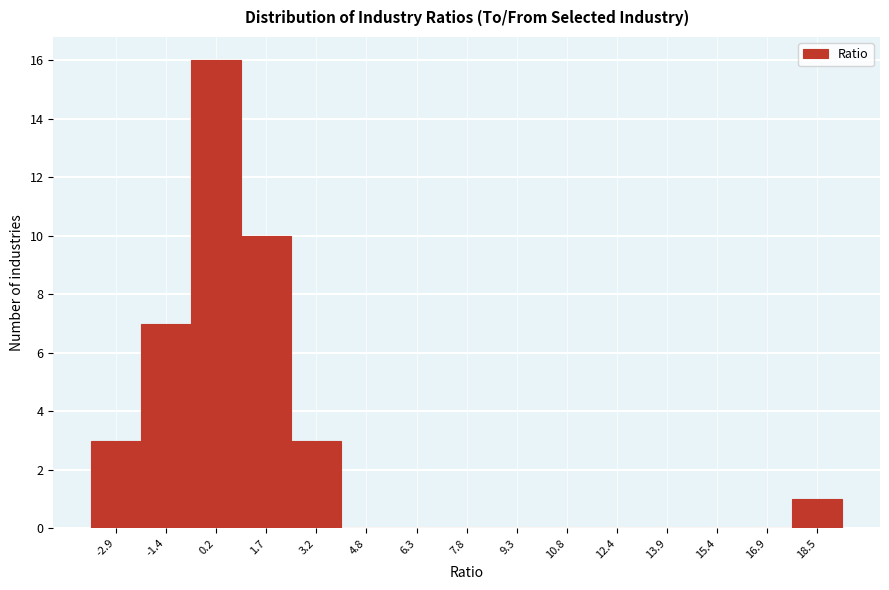

Reading left to right, what are all the values shown in this chart?

-2.9=3	-1.4=7	0.2=16	1.7=10	3.2=3	4.8=0	6.3=0	7.8=0	9.3=0	10.8=0	12.4=0	13.9=0	15.4=0	16.9=0	18.5=1